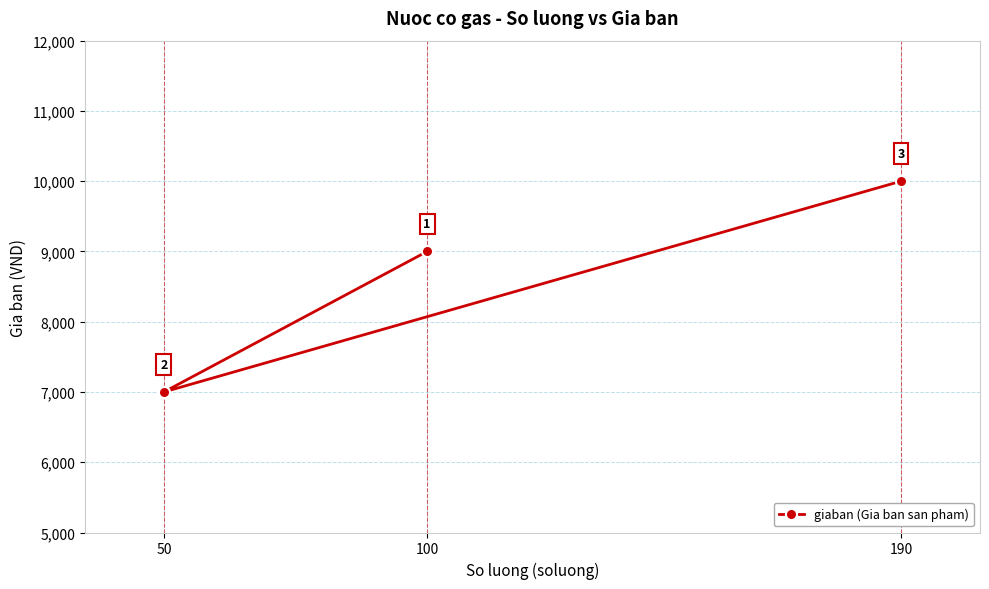

Rank the categories by value from lowest to highest.

50, 100, 190